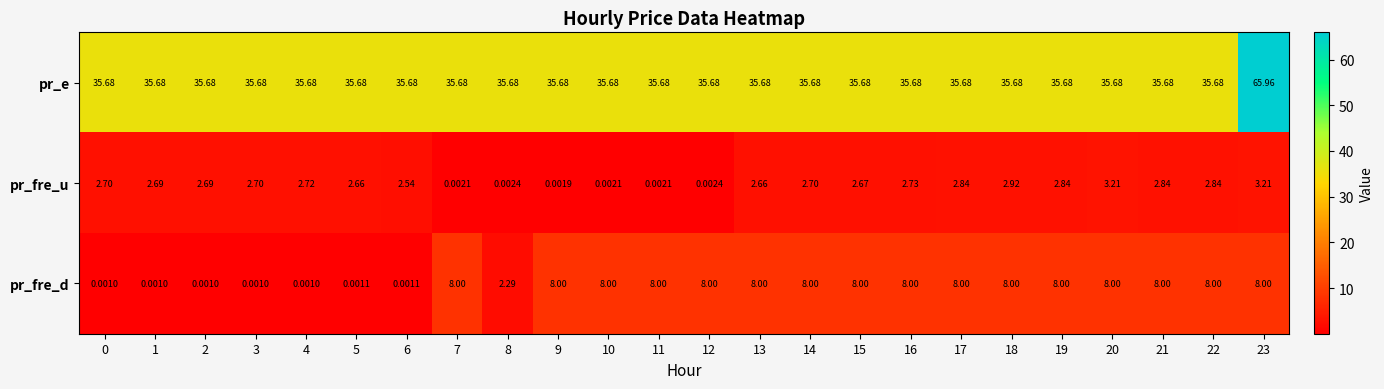

Which series has the largest total across all categories?

pr_e